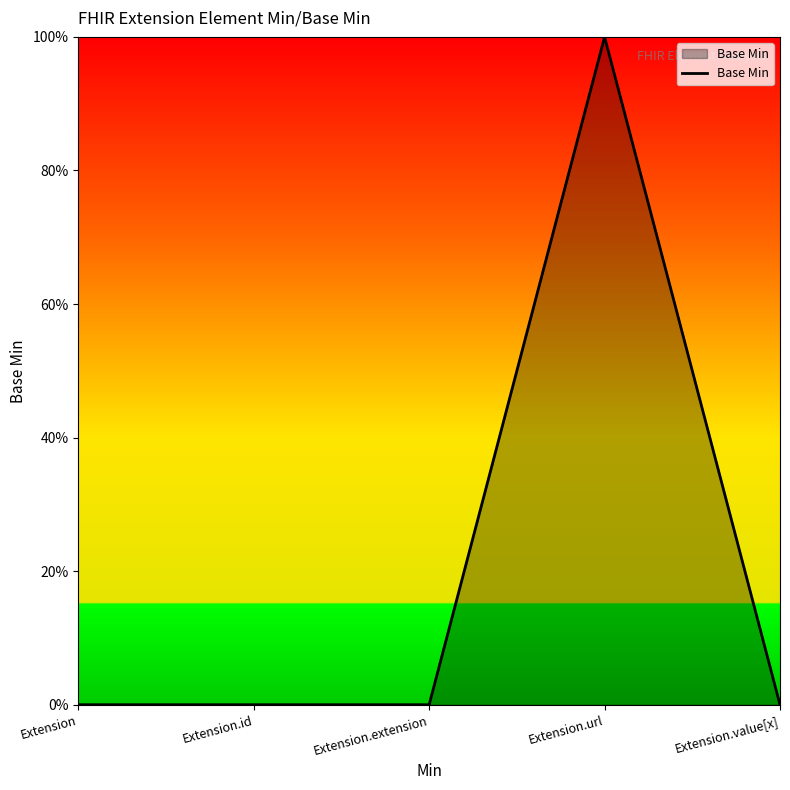

Rank the categories by value from highest to lowest.

Extension.url, Extension, Extension.id, Extension.extension, Extension.value[x]